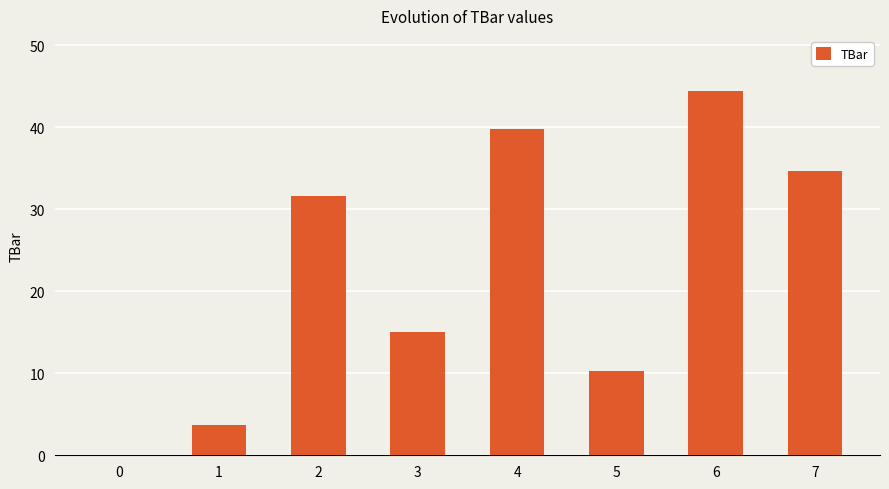

The value at 4 is 39.7. True or false?

True